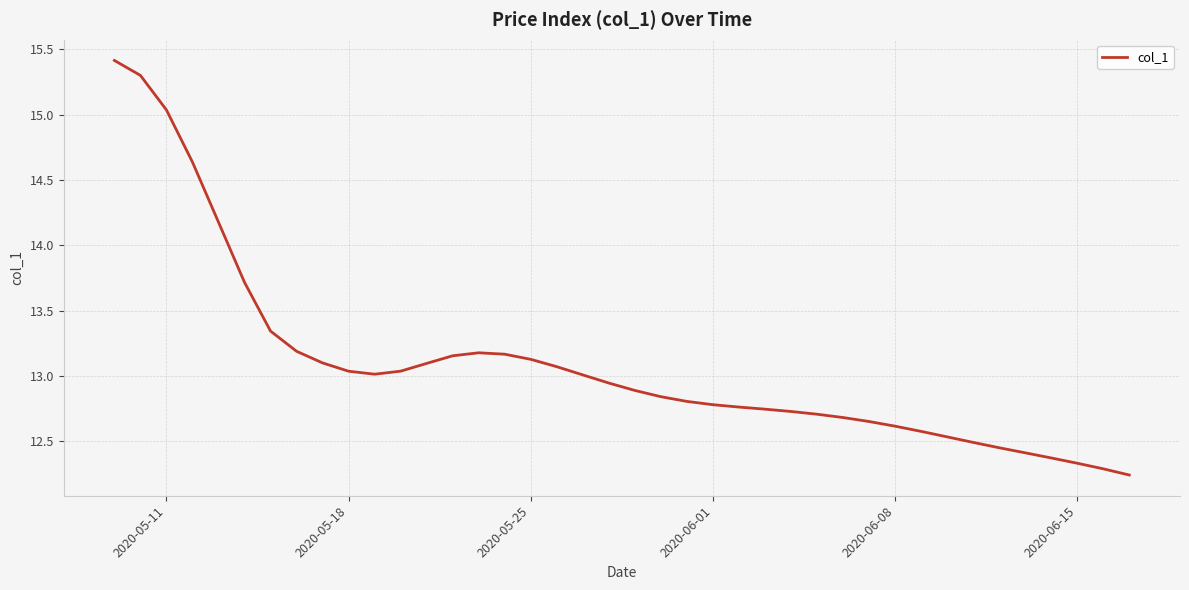

What is the greatest value displayed?

15.4